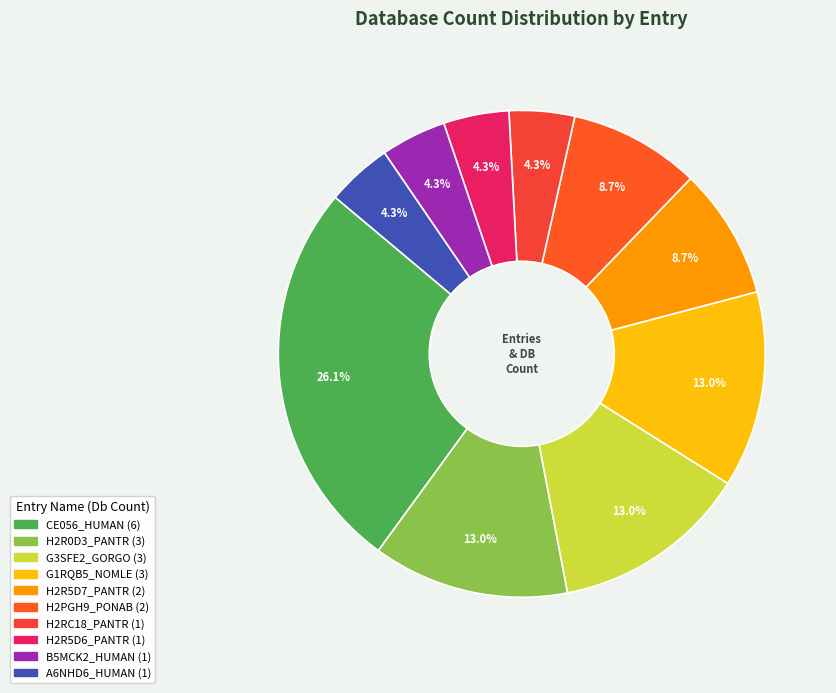

Between H2PGH9_PONAB and CE056_HUMAN, which is larger?

CE056_HUMAN